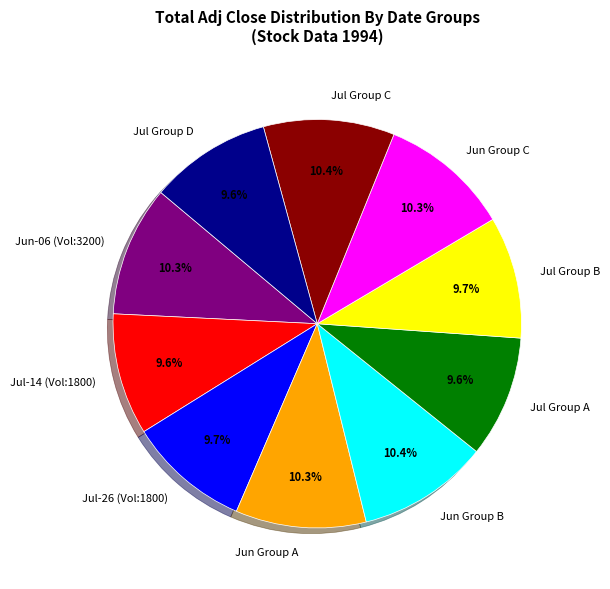

What is the ratio of the value at Jul Group C to the value at Jun Group B?

1.0